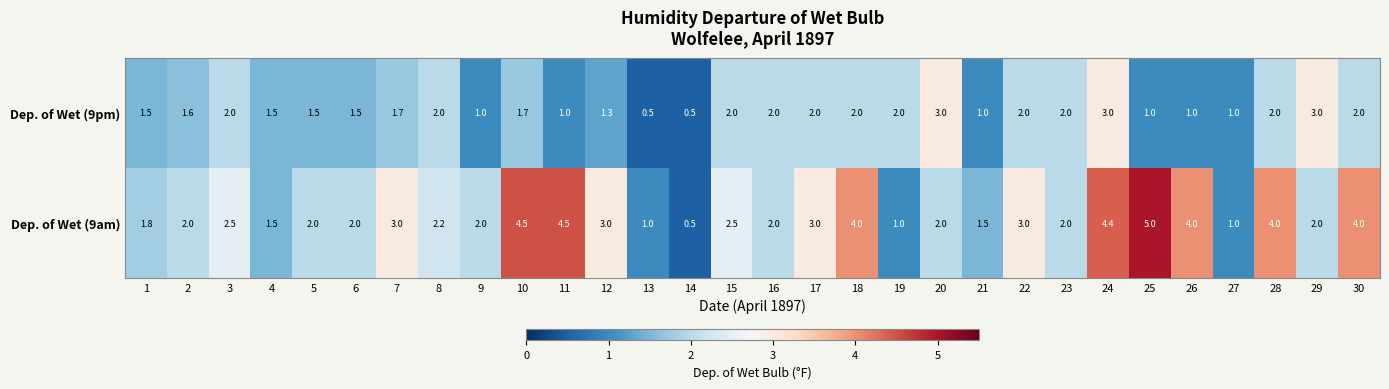

The value of Dep. of Wet (9pm) at 5 is 1.5. True or false?

True